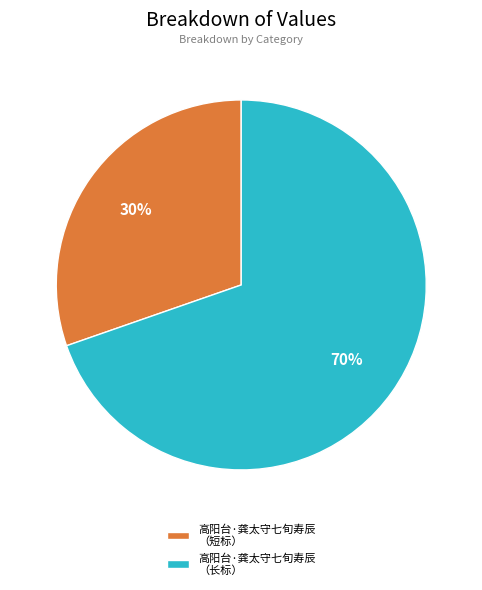

To the nearest percent, what portion does 高阳台·龚太守七旬寿辰 （短标） represent?

30%